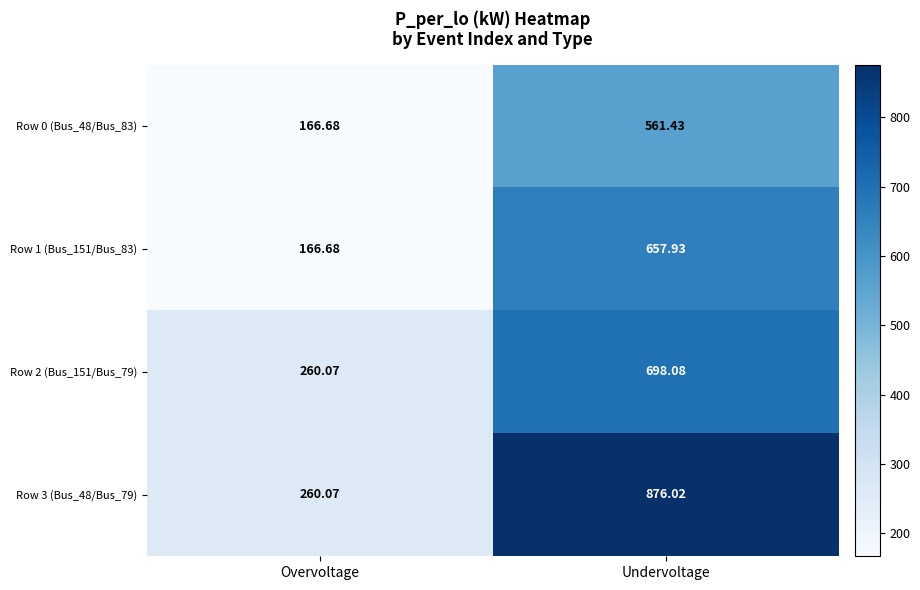

List the series in order of their peak value, highest first.

Row 3 (Bus_48/Bus_79), Row 2 (Bus_151/Bus_79), Row 1 (Bus_151/Bus_83), Row 0 (Bus_48/Bus_83)